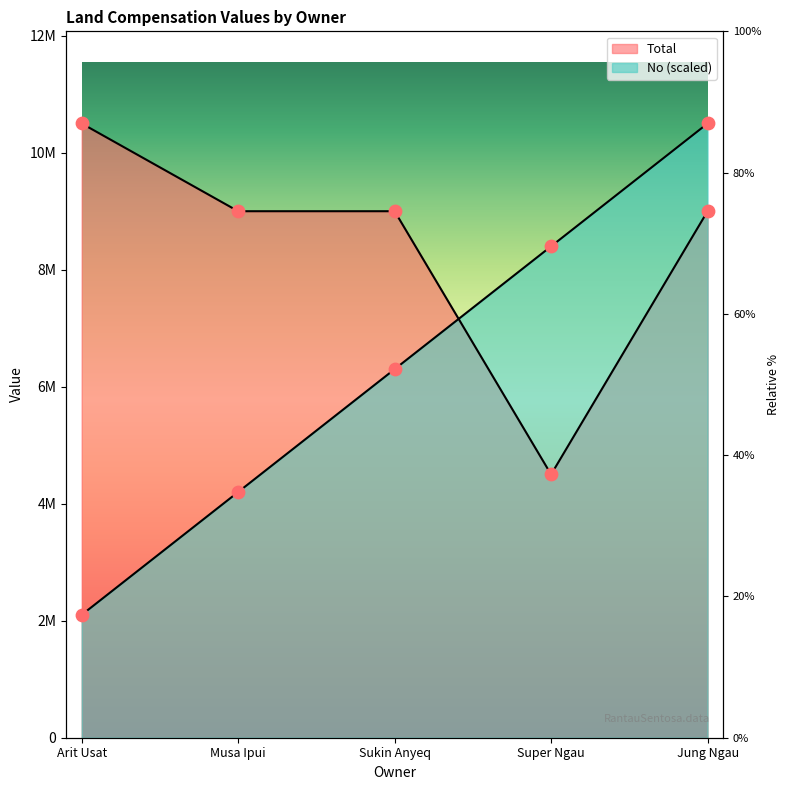

Which series contains the highest Y value?

No